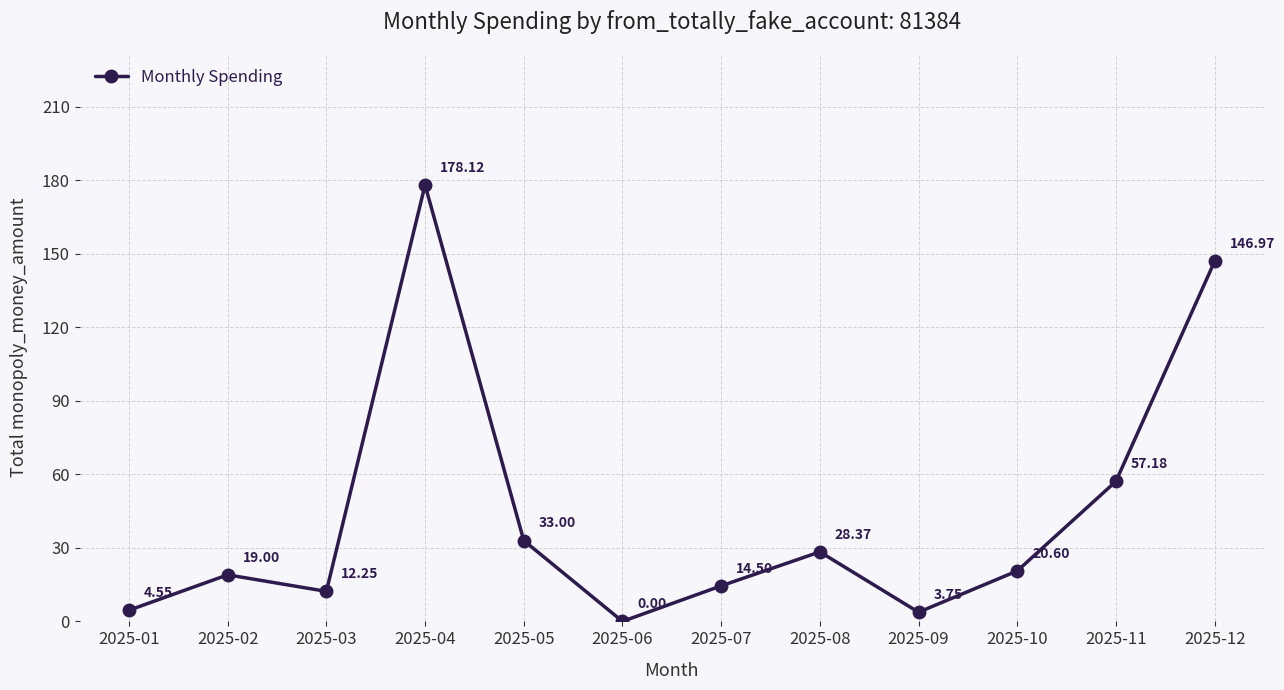

How many interior local valleys (lower than both neighbors) does the data have?

3